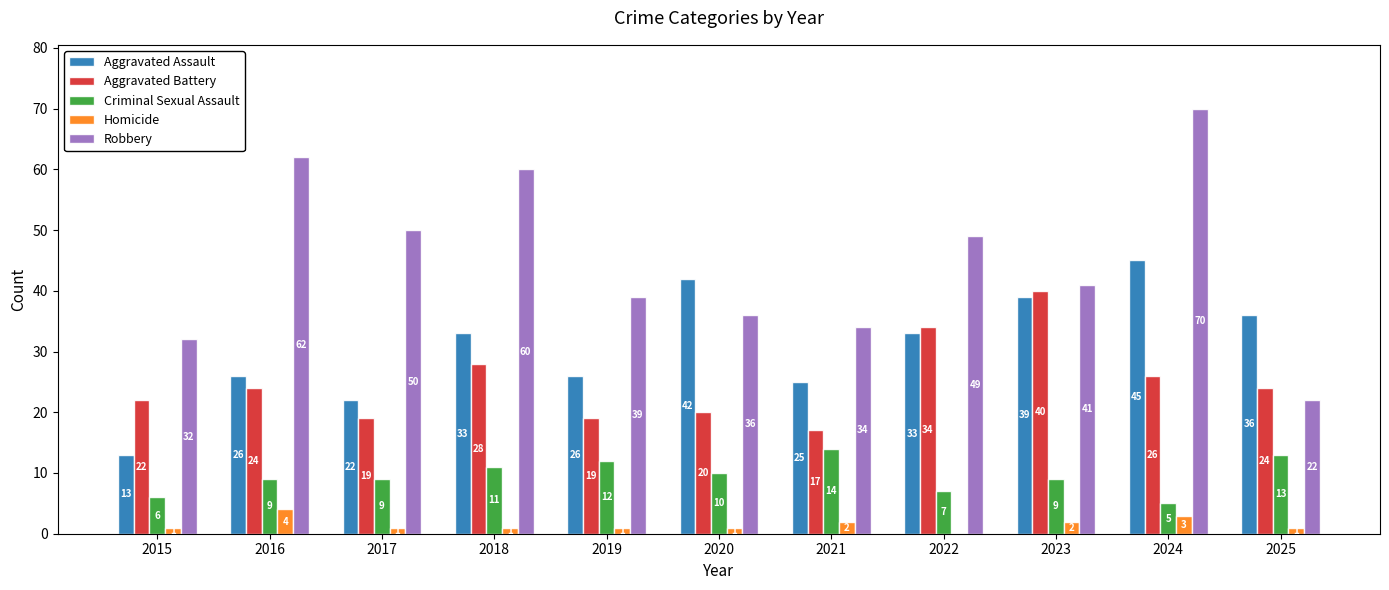

Count the number of data series in this chart.

5